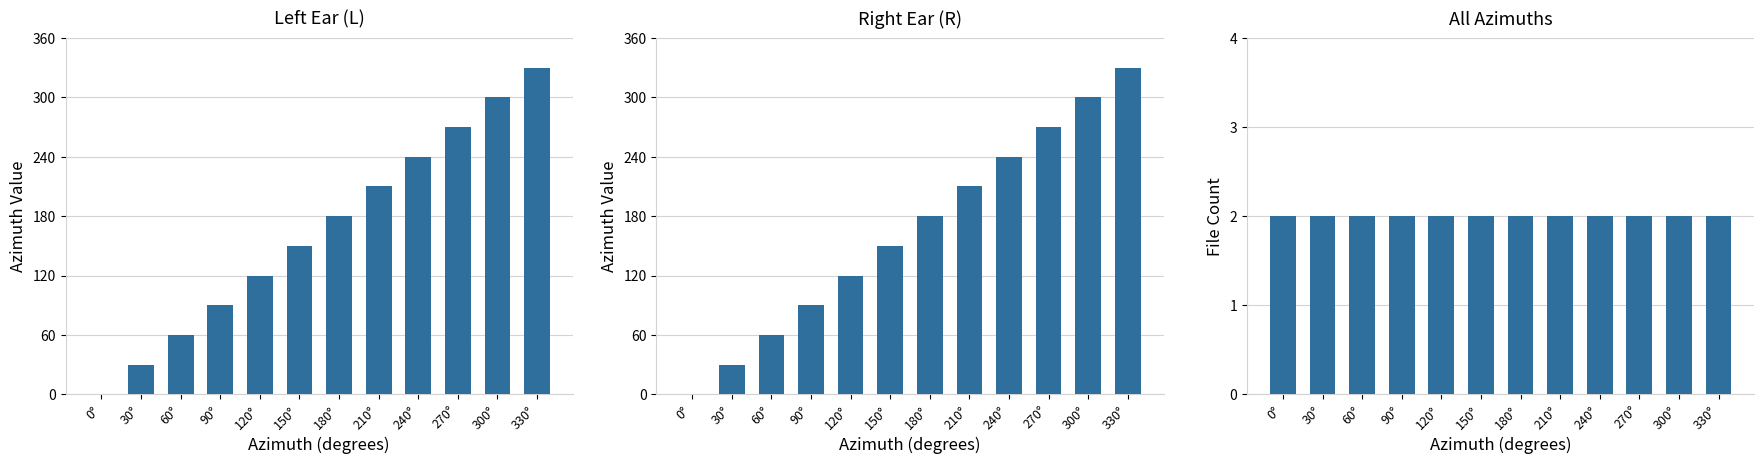

What position from the left is 90°?

4